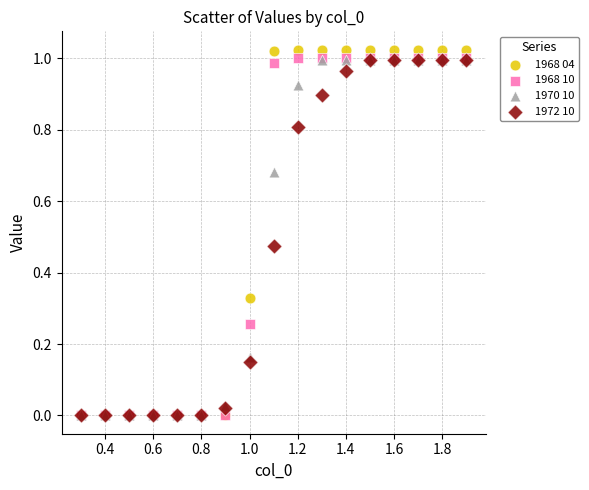

Which series reaches the maximum Y coordinate?

1968 04